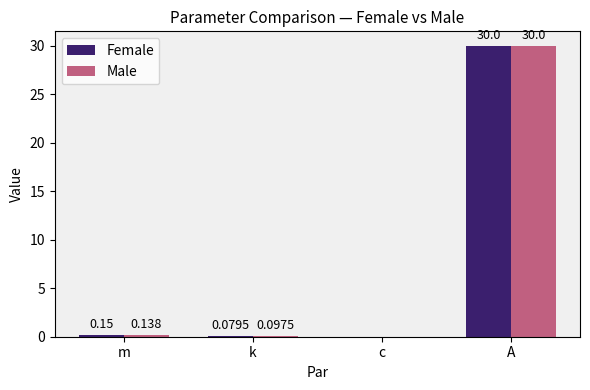

Is the value of Female at A greater than the value of Male at c?

Yes